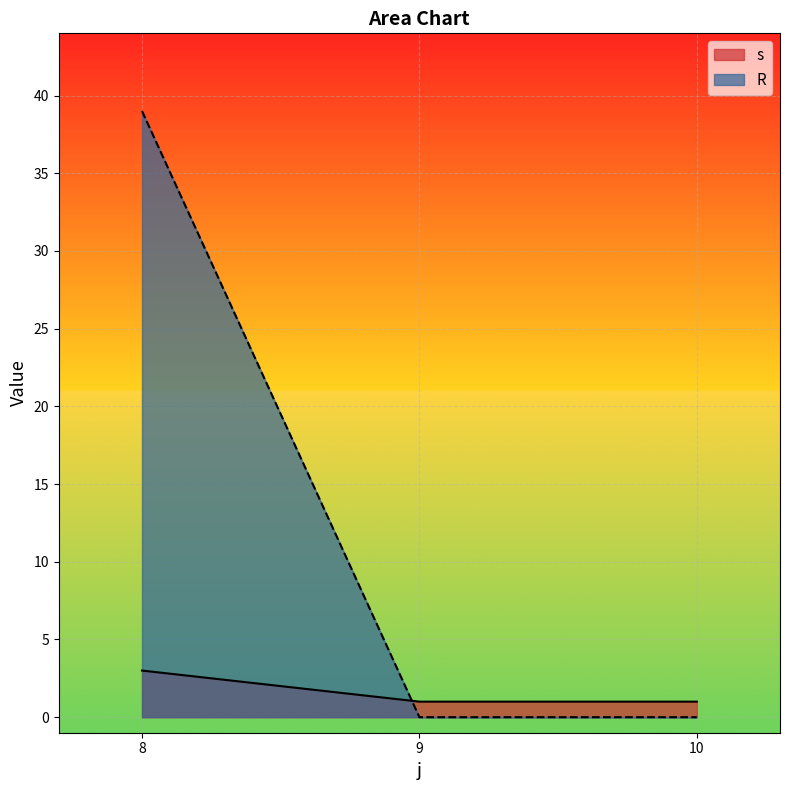

What is the spread (max minus min) of values at 8?

36